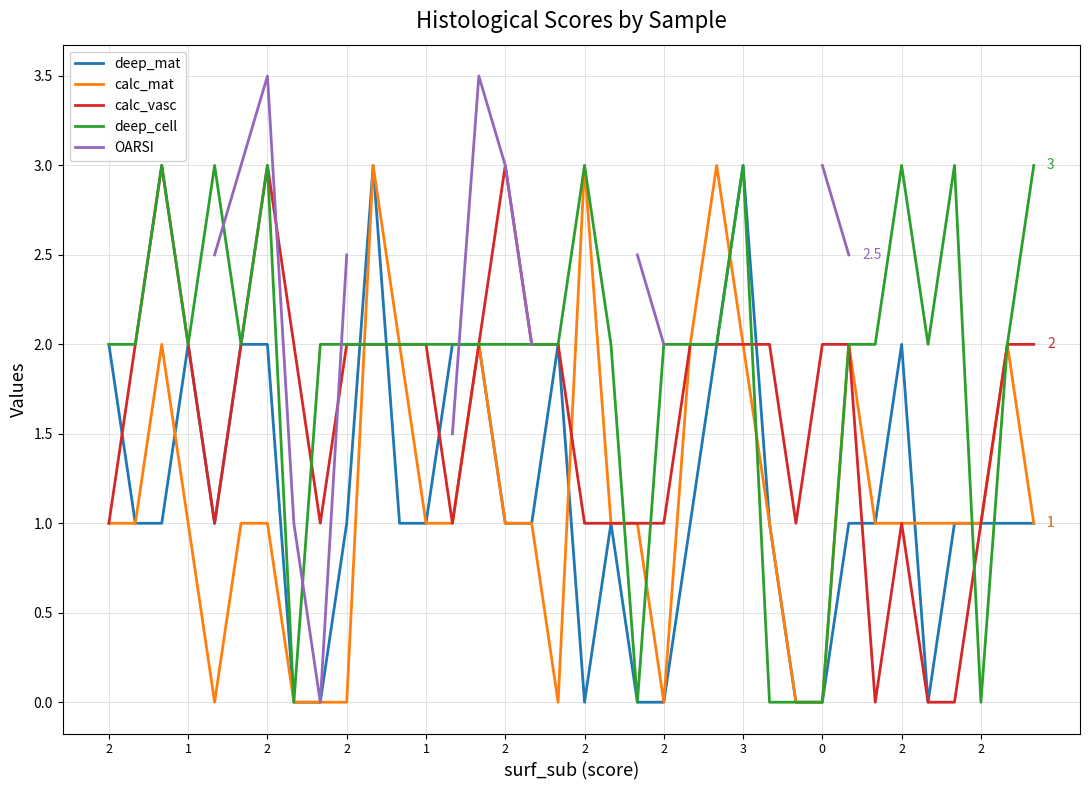

What is the sum of the deep_mat values at 16 and 12?

2.0